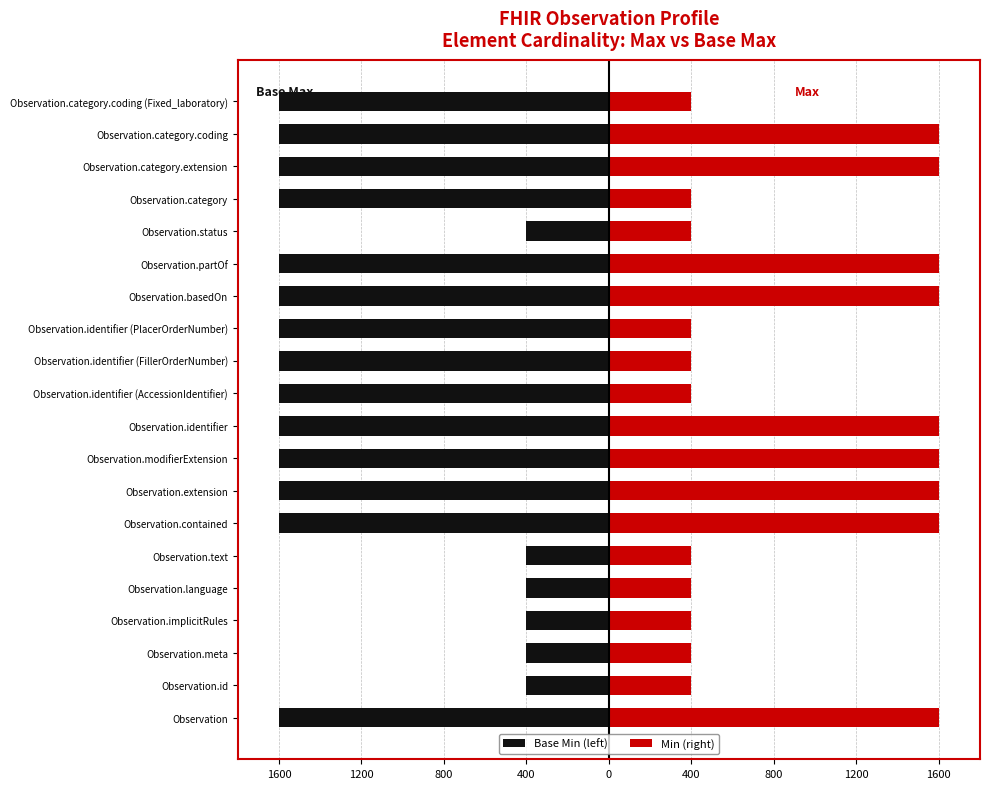

What is the sum of all Min (right) values?

18800